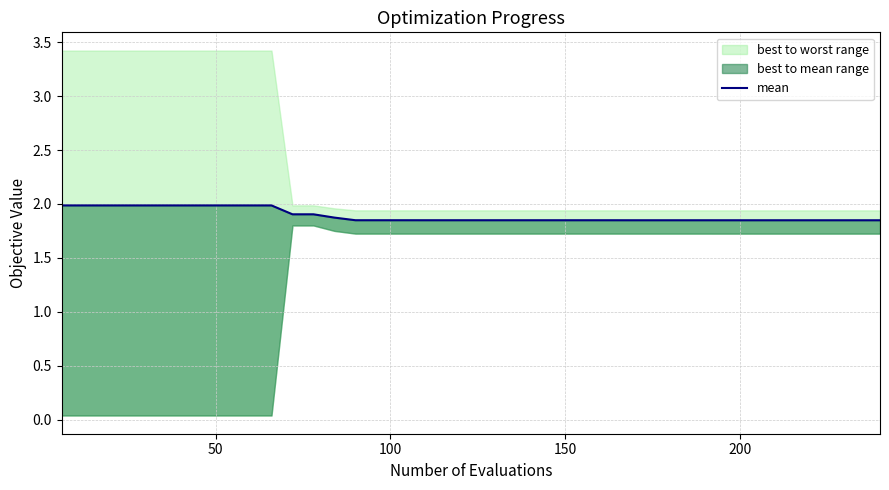

What is the difference between the second highest and second lowest values?

0.1